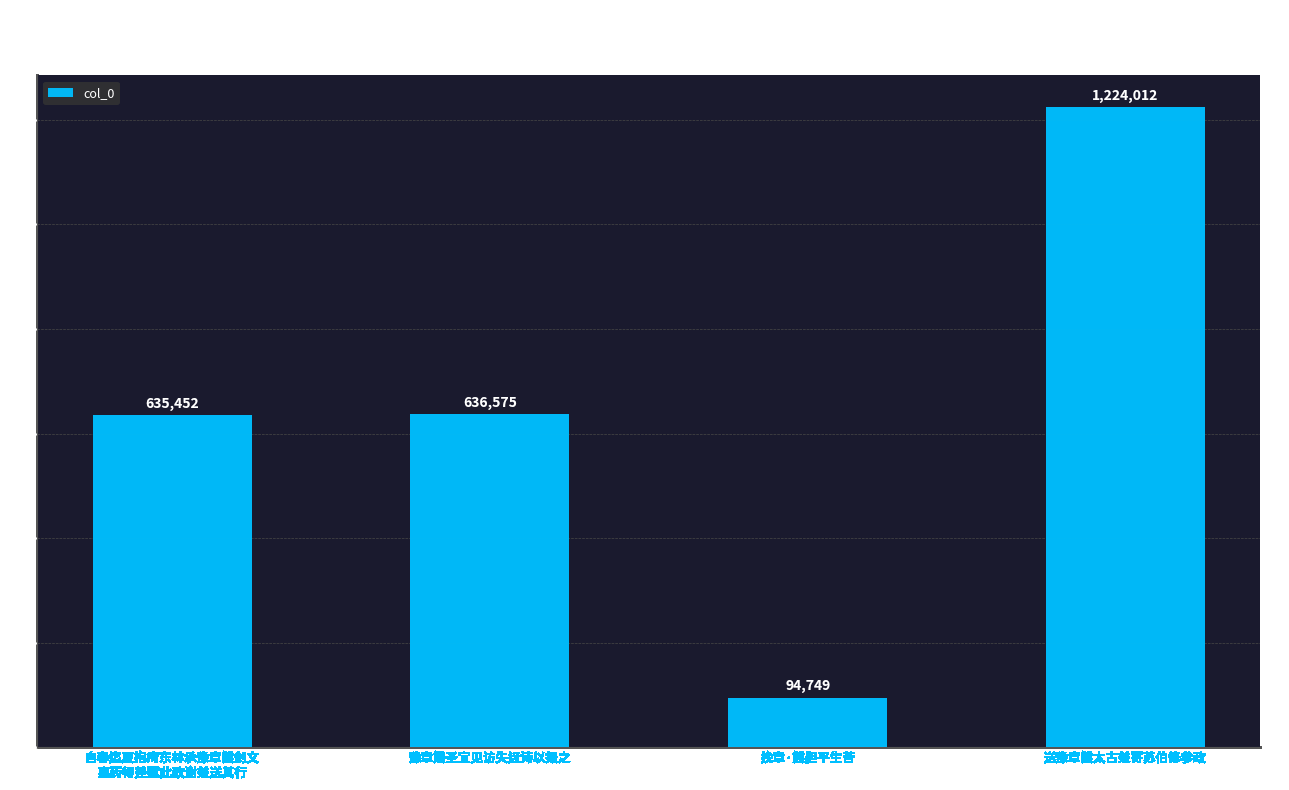

What is the difference between the values at 自春迄夏抱疴东林承豫章熊剑文
惠药得差赋此致谢兼送其行 and 豫章熊圣宜见访失迓诗以报之?

1123